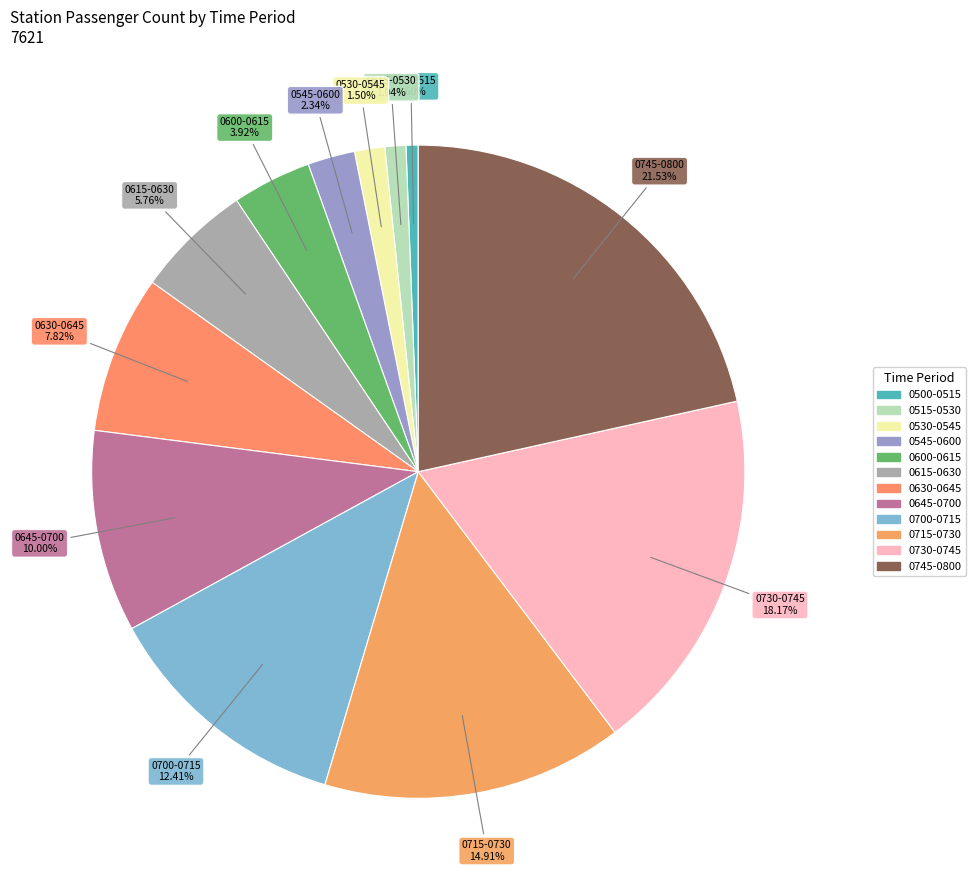

How many segments does this pie chart have?

12